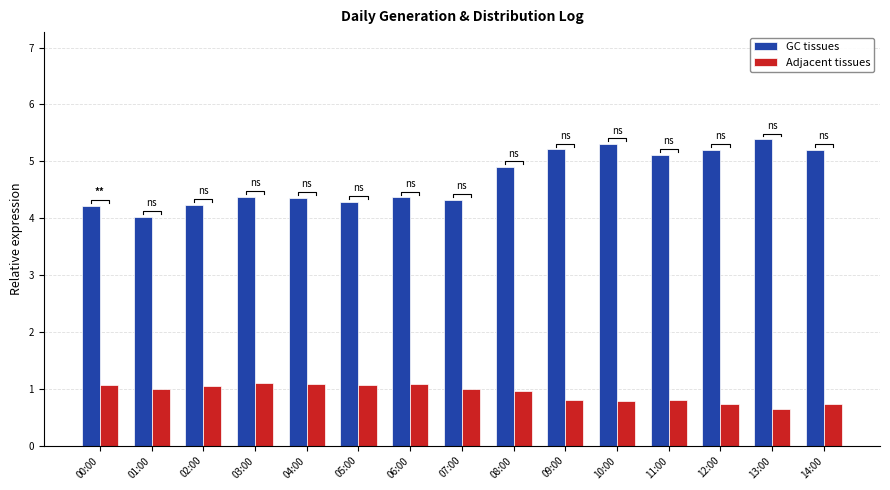

What is the label of the 13th bar from the left?

12:00